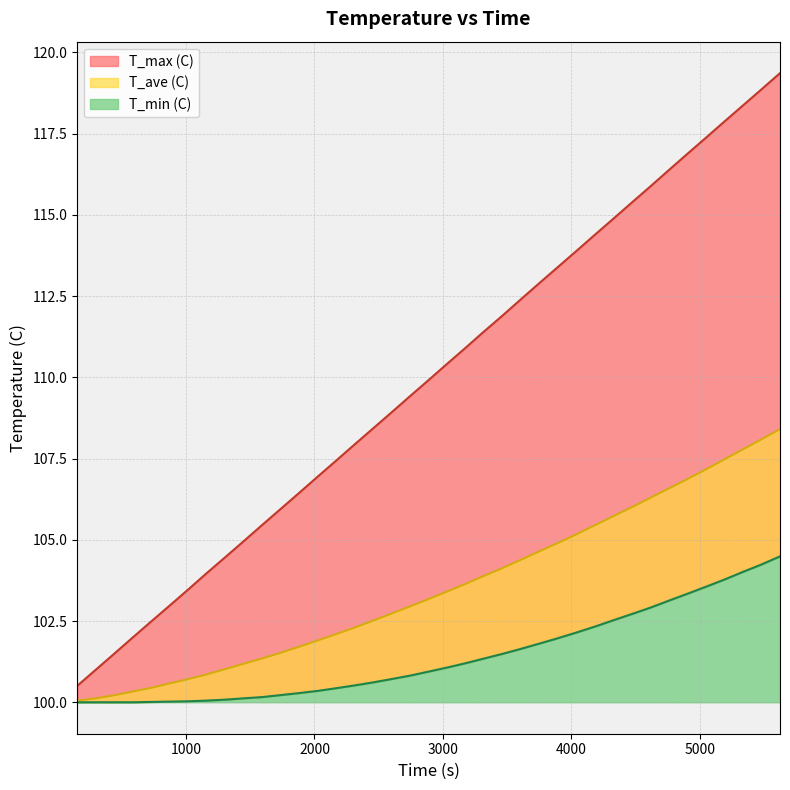

Reading left to right, transcribe all the data shown in this chart.

T_max (C): 153.97=100.5	293.97=101.0	433.97=101.5	583.97=102.0	723.97=102.5	873.97=103.0	1014.0=103.5	1154.0=104.0	1304.0=104.5	1444.0=104.9	1594.0=105.5	1734.0=105.9	1874.0=106.4	2024.0=106.9	2164.0=107.4	2314.0=107.9	2454.0=108.4	2594.0=108.9	2744.0=109.4	2884.0=109.9	3034.0=110.4	3174.0=110.9	3314.0=111.4	3464.0=111.9	3604.0=112.4	3754.0=112.9	3894.0=113.4	4034.0=113.9	4184.0=114.4	4324.0=114.9	4474.0=115.4	4614.0=115.9	4754.0=116.4	4904.0=116.9	5044.0=117.4	5194.0=117.9	5334.0=118.4	5474.0=118.8	5624.0=119.4
T_ave (C): 153.97=100.0	293.97=100.1	433.97=100.2	583.97=100.3	723.97=100.4	873.97=100.6	1014.0=100.7	1154.0=100.8	1304.0=101.0	1444.0=101.2	1594.0=101.3	1734.0=101.5	1874.0=101.7	2024.0=101.9	2164.0=102.1	2314.0=102.3	2454.0=102.5	2594.0=102.7	2744.0=103.0	2884.0=103.2	3034.0=103.4	3174.0=103.6	3314.0=103.9	3464.0=104.1	3604.0=104.4	3754.0=104.7	3894.0=104.9	4034.0=105.2	4184.0=105.5	4324.0=105.7	4474.0=106.0	4614.0=106.3	4754.0=106.6	4904.0=106.9	5044.0=107.2	5194.0=107.5	5334.0=107.8	5474.0=108.1	5624.0=108.4
T_min (C): 153.97=100.0	293.97=100.0	433.97=100.0	583.97=100.0	723.97=100.0	873.97=100.0	1014.0=100.0	1154.0=100.0	1304.0=100.1	1444.0=100.1	1594.0=100.2	1734.0=100.2	1874.0=100.3	2024.0=100.3	2164.0=100.4	2314.0=100.5	2454.0=100.6	2594.0=100.7	2744.0=100.8	2884.0=100.9	3034.0=101.1	3174.0=101.2	3314.0=101.3	3464.0=101.5	3604.0=101.6	3754.0=101.8	3894.0=102.0	4034.0=102.1	4184.0=102.3	4324.0=102.5	4474.0=102.7	4614.0=102.9	4754.0=103.1	4904.0=103.3	5044.0=103.5	5194.0=103.8	5334.0=104.0	5474.0=104.2	5624.0=104.5